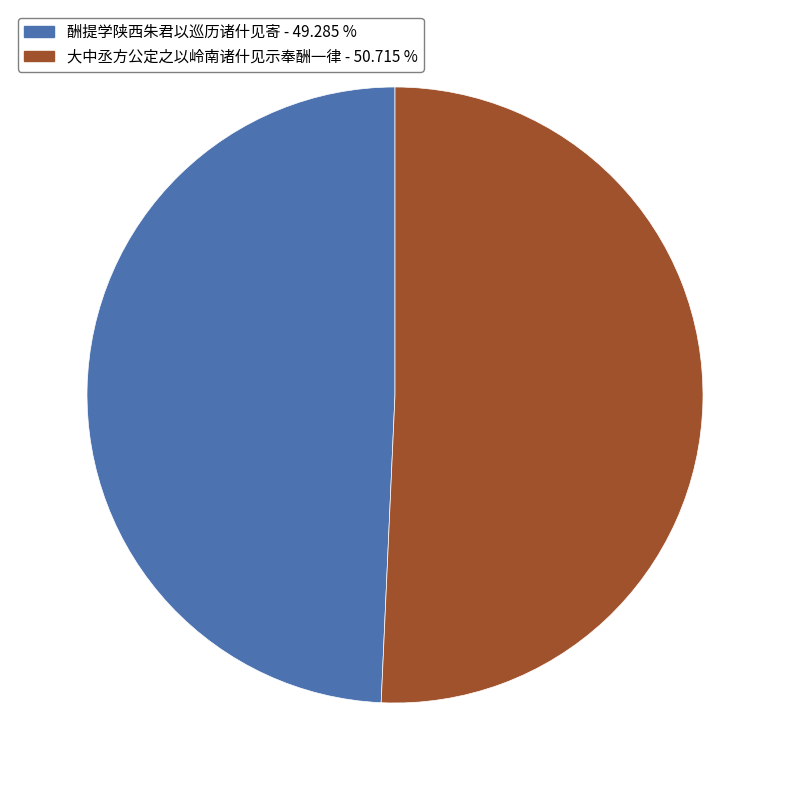

Rank the categories by value from lowest to highest.

酬提学陕西朱君以巡历诸什见寄, 大中丞方公定之以岭南诸什见示奉酬一律